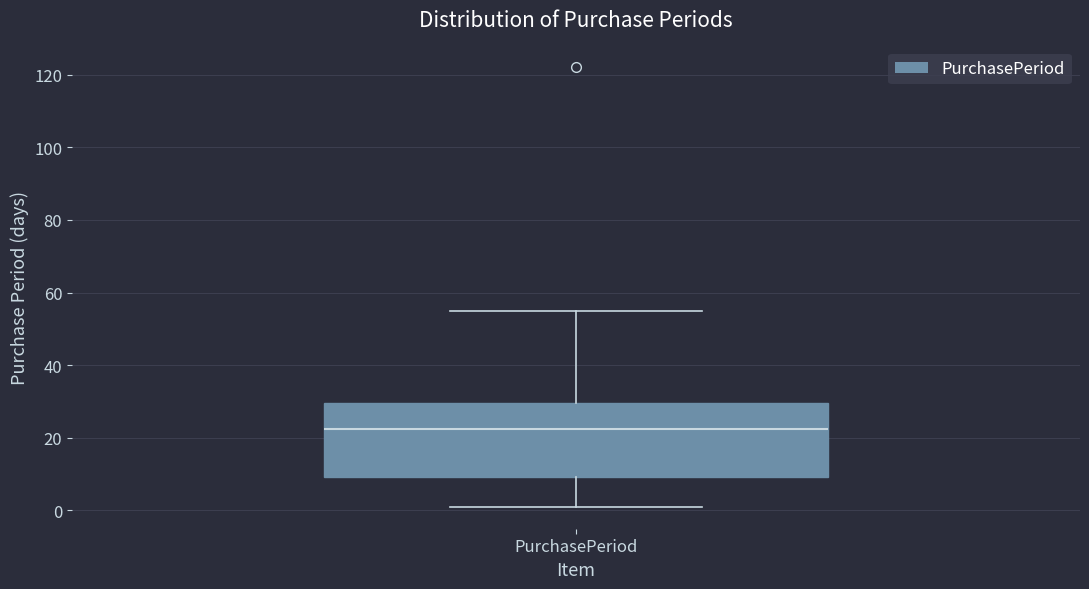

Transcribe this box plot: give where the median line is, the range the box spans, and where the two whiskers end, as read against the y-axis. The values are not printed on the chart, so give them approximately, as read against the axis.

median 22, box 10 to 30, whiskers 2 to 56